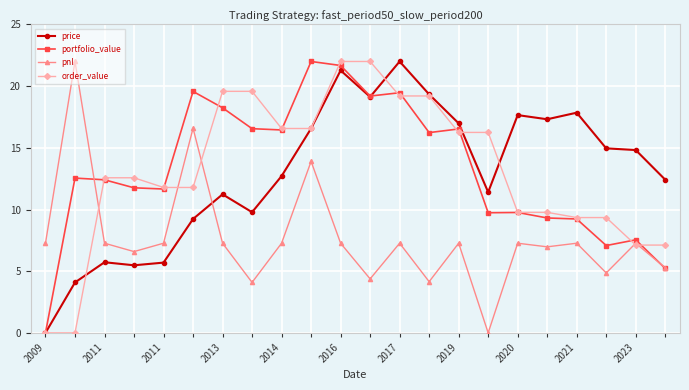

At how many categories does at least one series exceed 1?

22